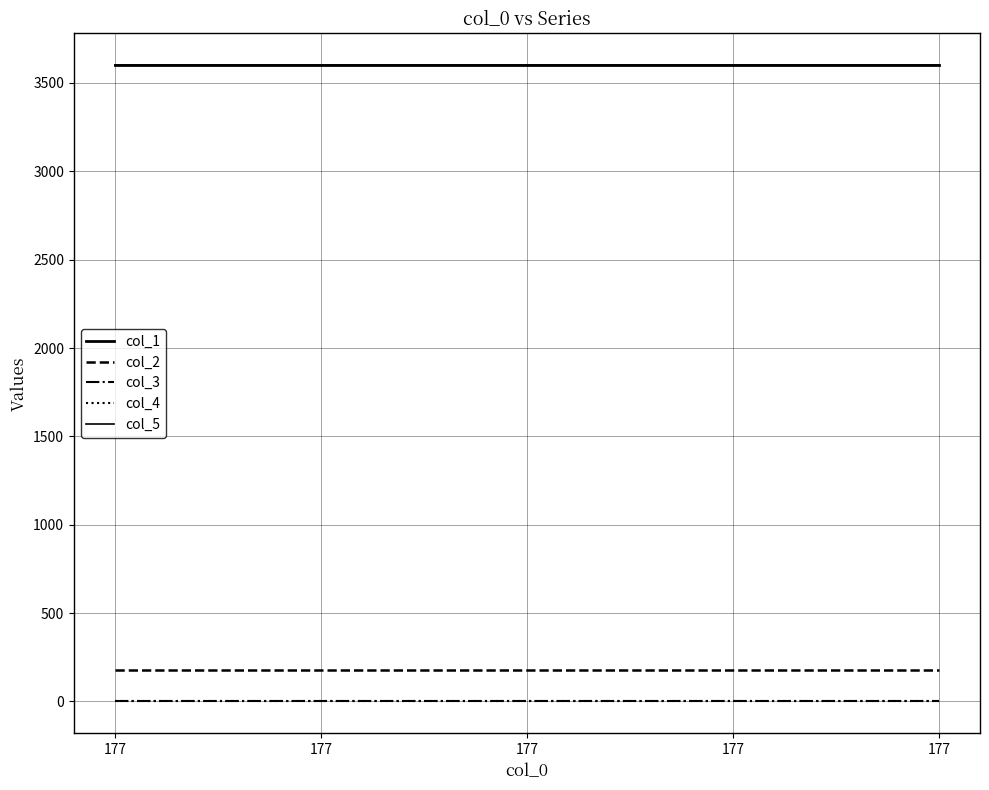

Rank the categories by col_3 value from highest to lowest.

177, 177, 177, 177, 177